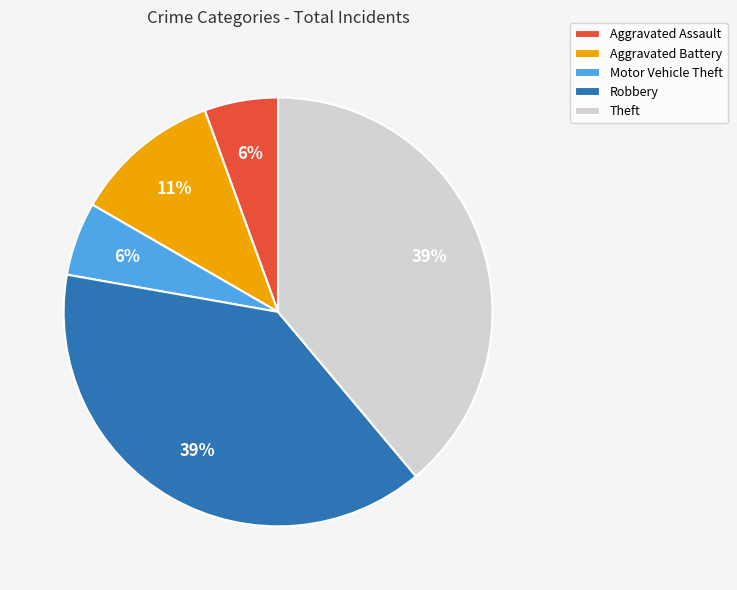

The Aggravated Battery slice represents 1% of the pie. True or false?

False